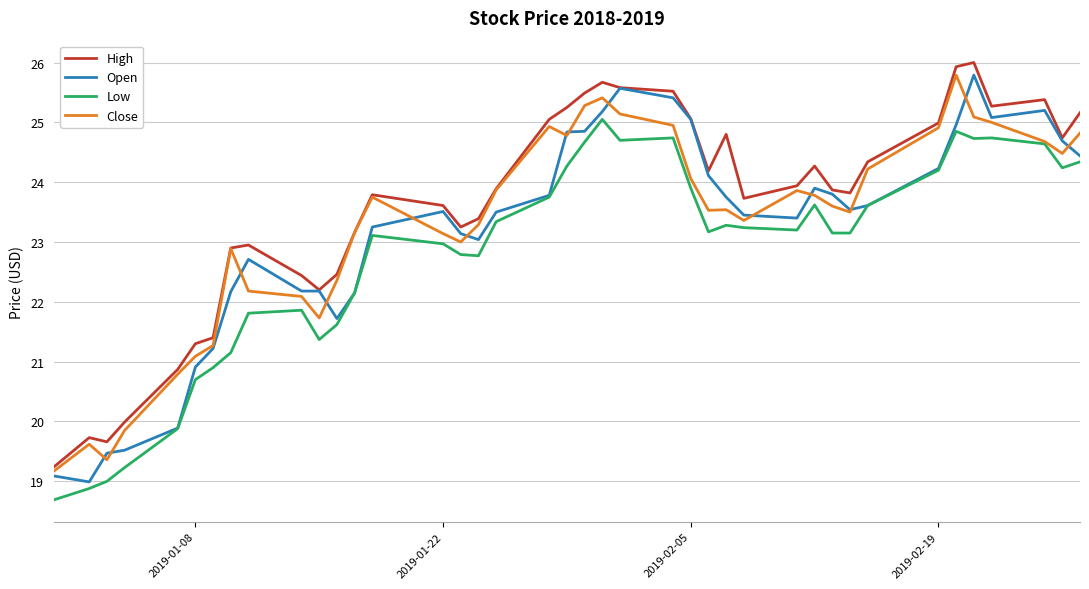

True or false: High and Low intersect in this chart.

False